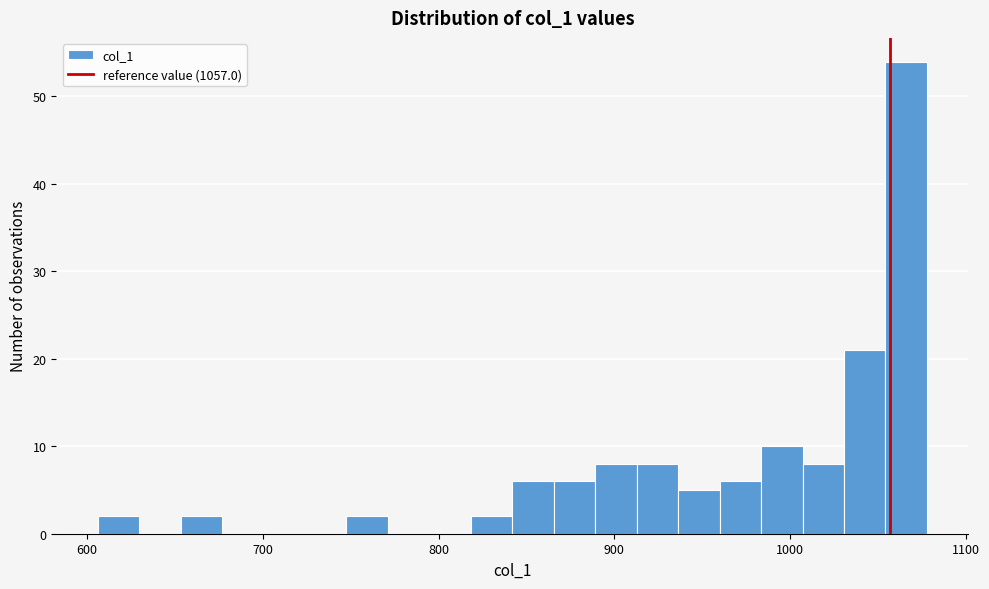

Read against the x-axis, roughly where is the centre of the tallest bar?

1070